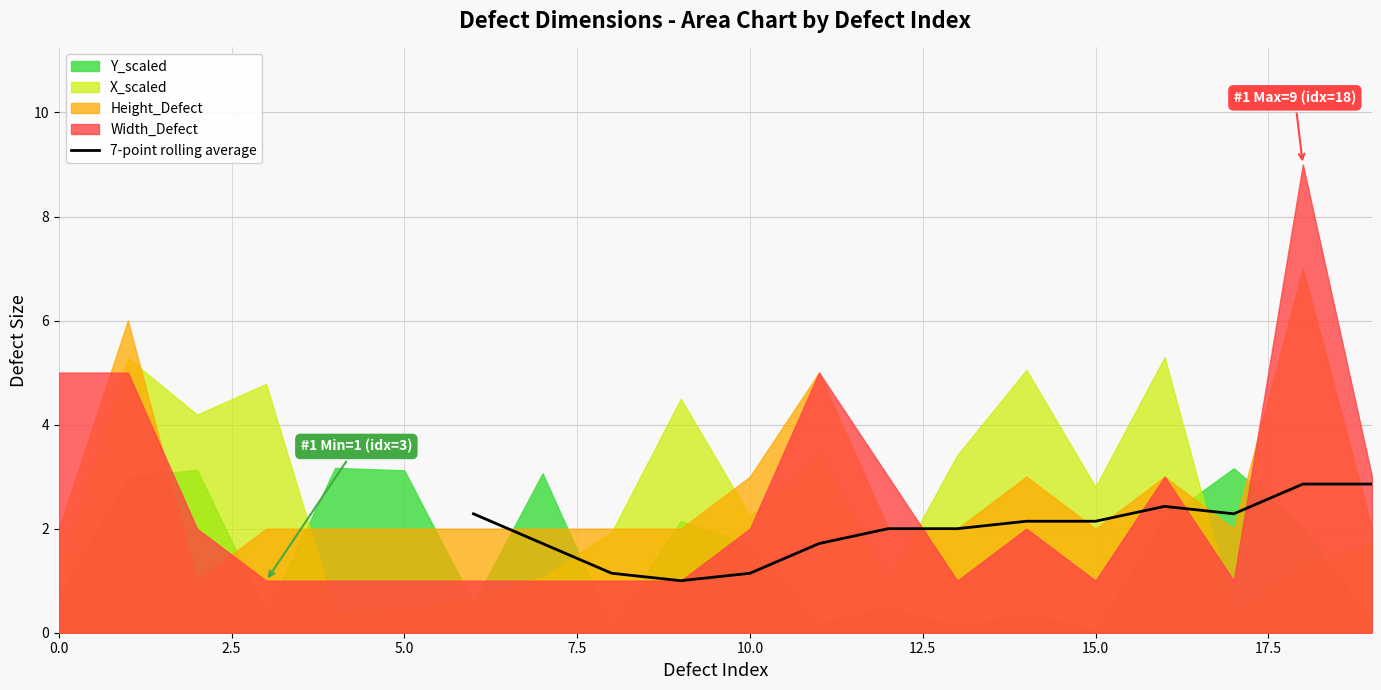

What is the minimum value for 7-point rolling average?

1.0